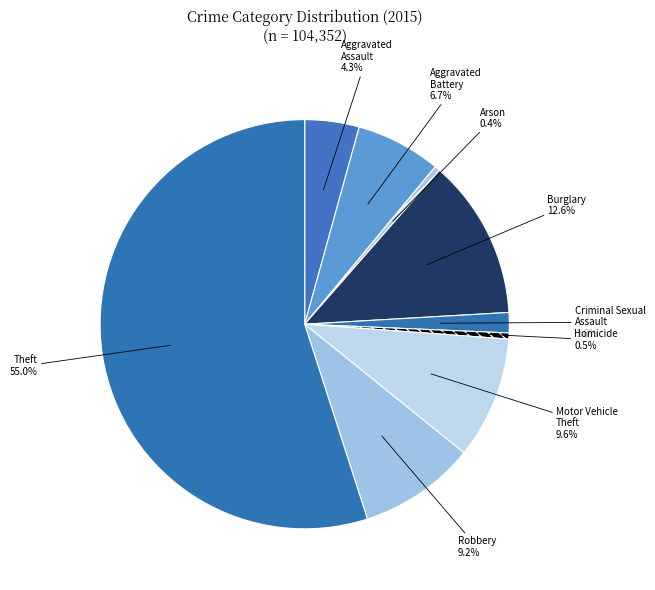

Which category has the biggest portion of the pie?

Theft